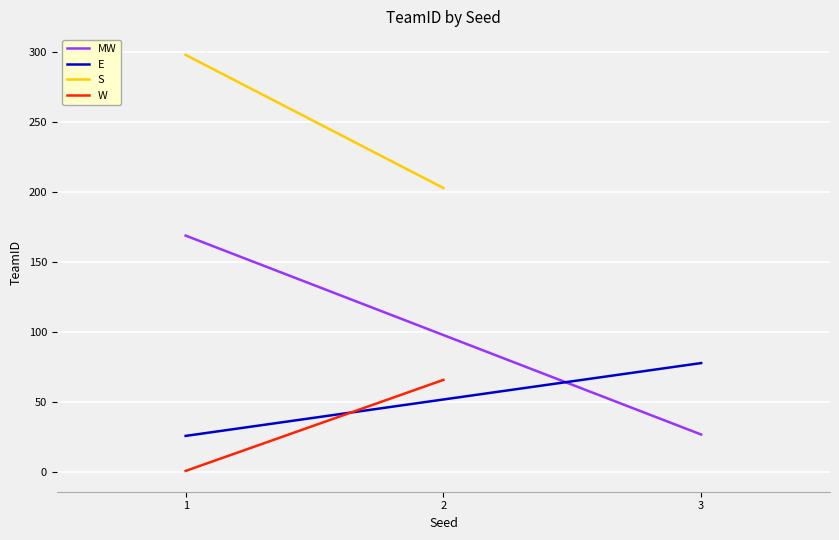

Is the value of S at 2 greater than the value of W at 1?

Yes